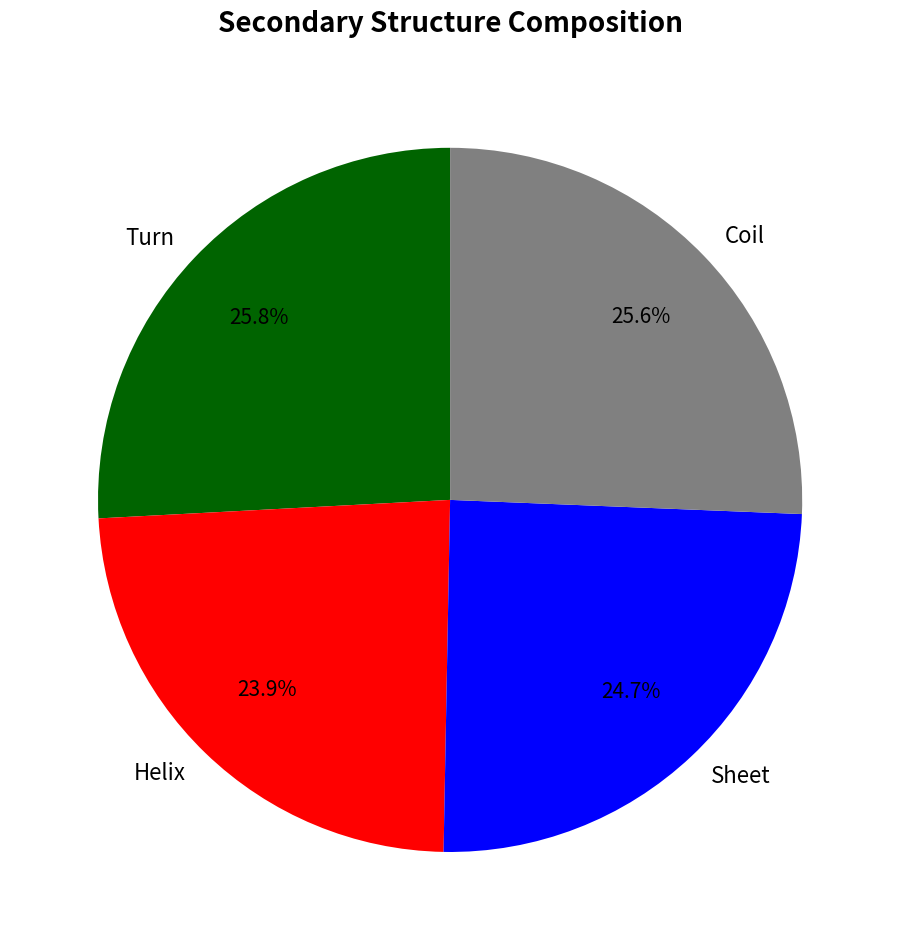

How much of the chart is everything except Sheet?

75.3%